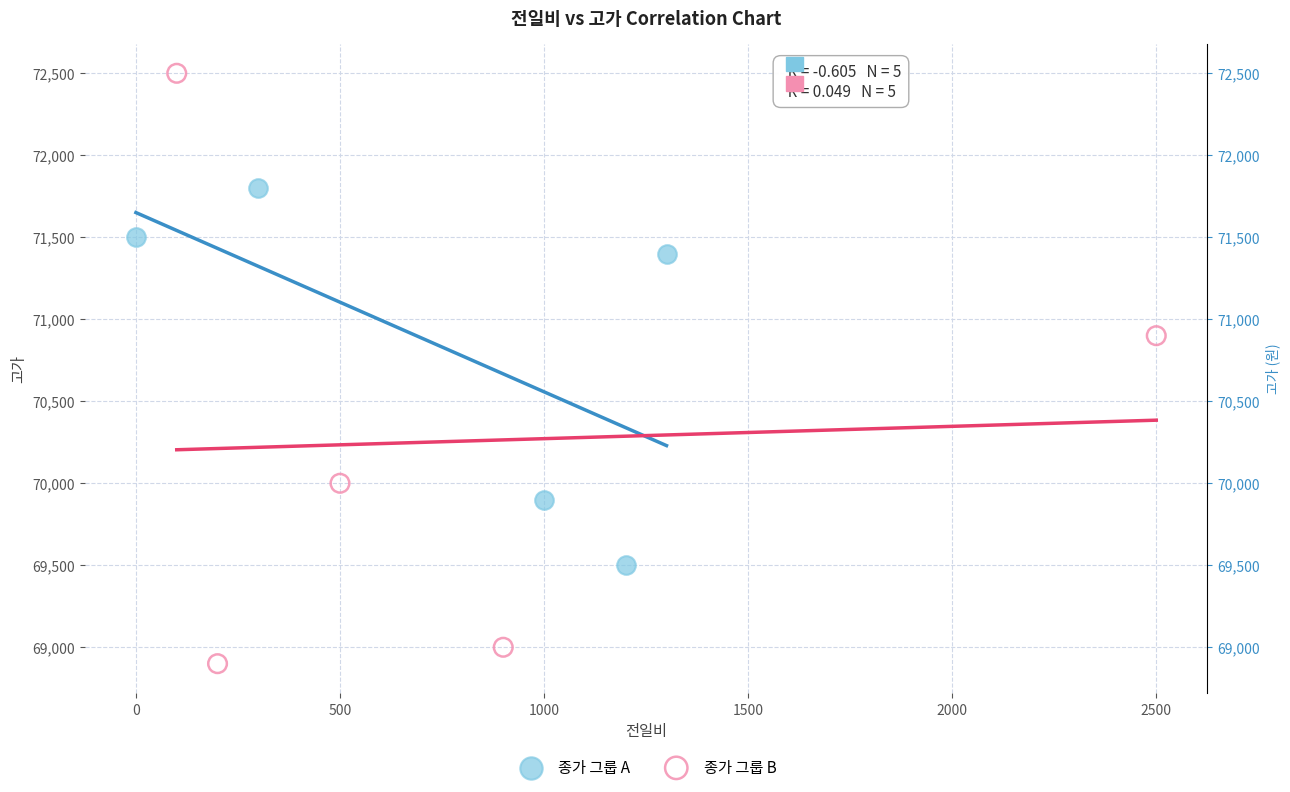

Which series reaches the minimum Y coordinate?

종가 그룹 B